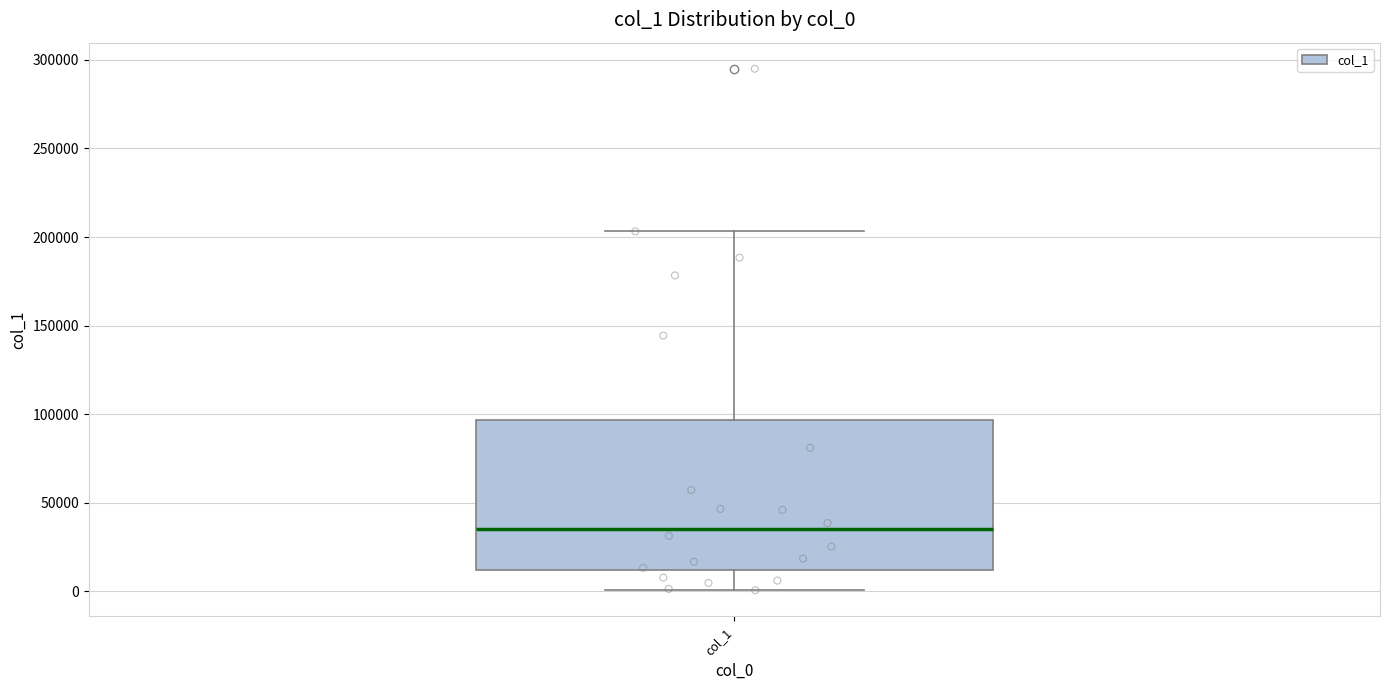

Transcribe this box plot: give where the median line is, the range the box spans, and where the two whiskers end, as read against the y-axis. The values are not printed on the chart, so give them approximately, as read against the axis.

median 35000, box 10000 to 95000, whiskers 0 to 205000